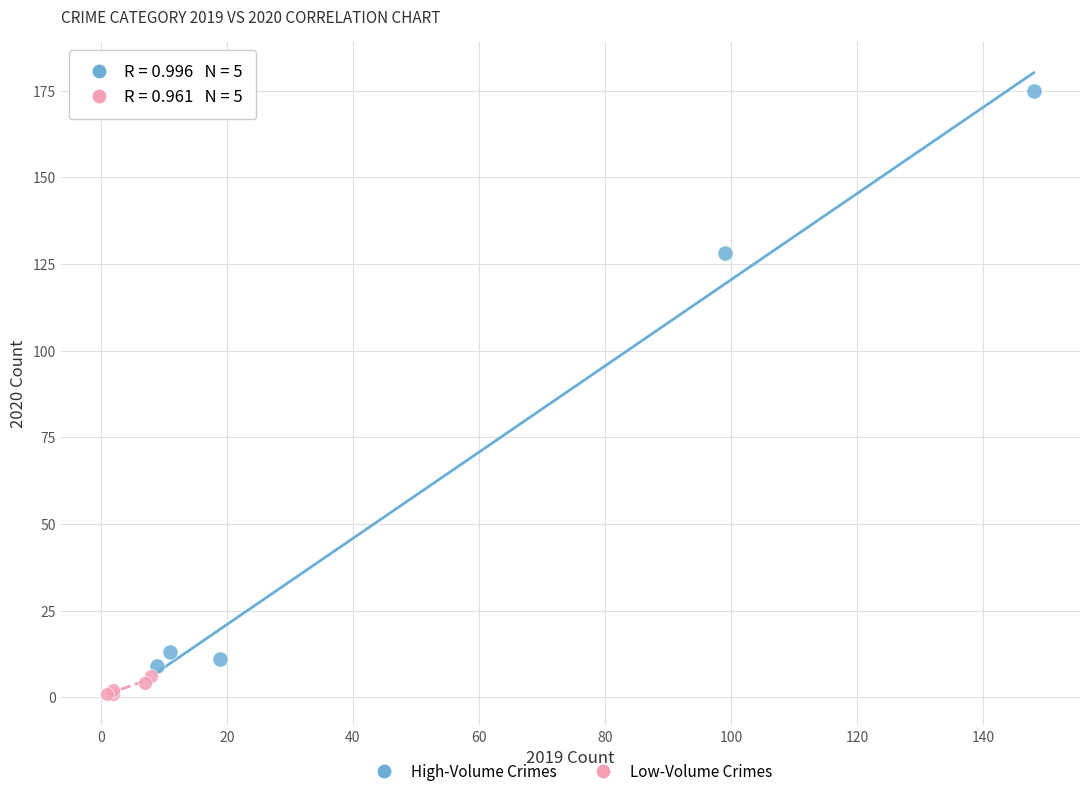

What are all the series names shown in the legend?

High-Volume Crimes, Low-Volume Crimes